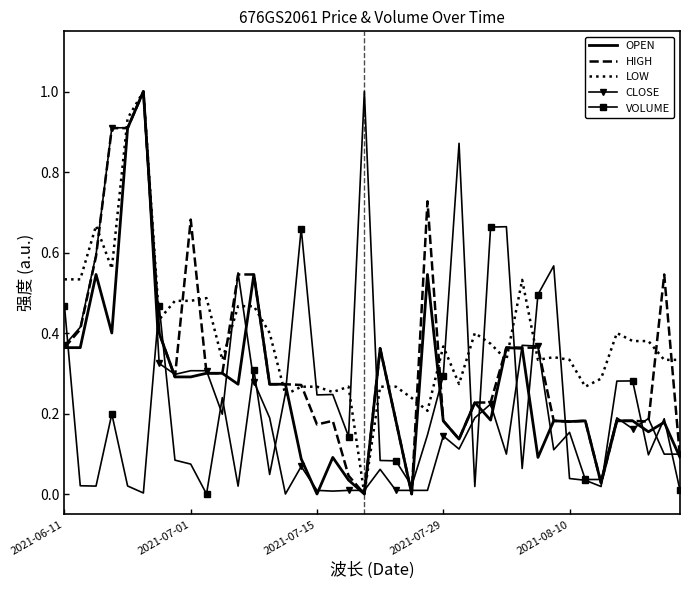

Which series has the largest total across all categories?

LOW